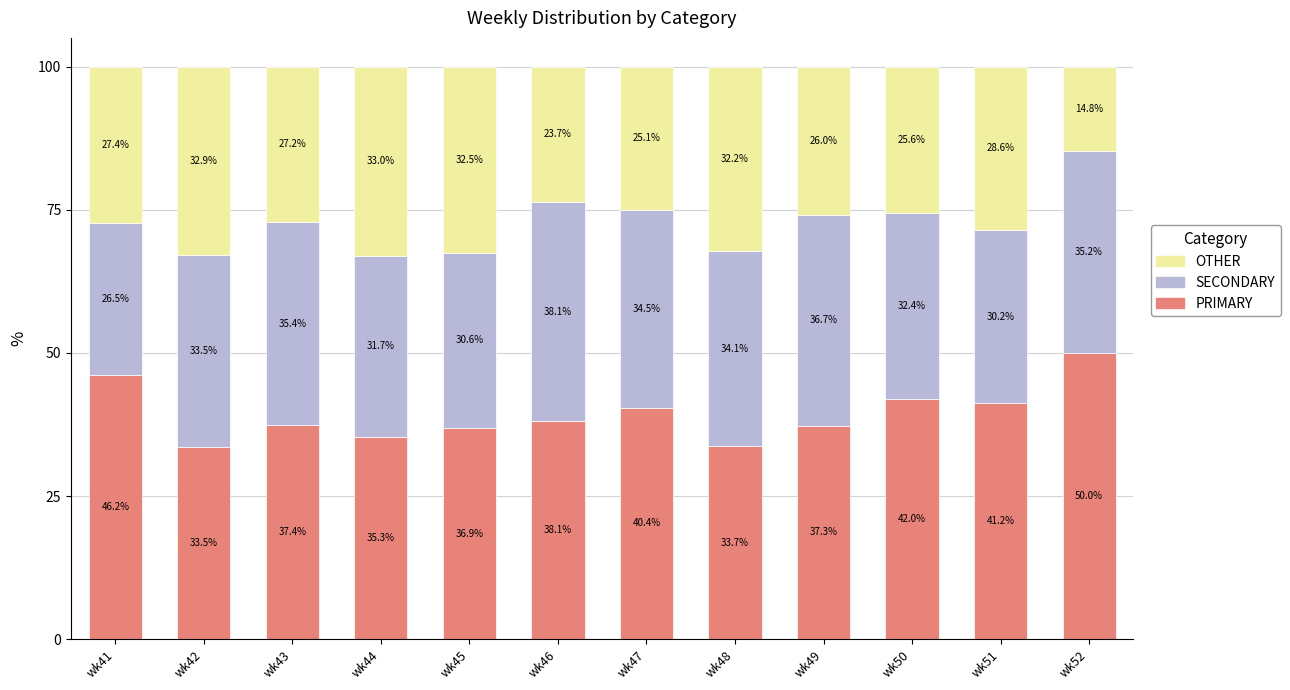

What is the sum of the PRIMARY values at wk48 and wk50?

75.7